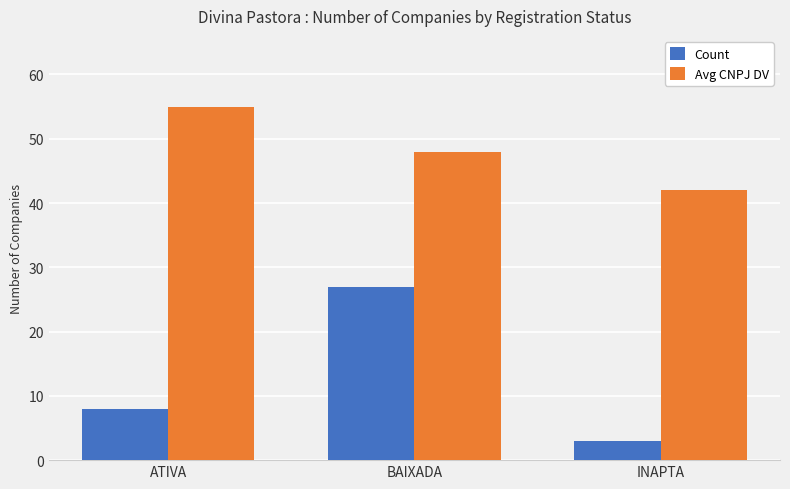

Which series changed the most between ATIVA and BAIXADA?

Count